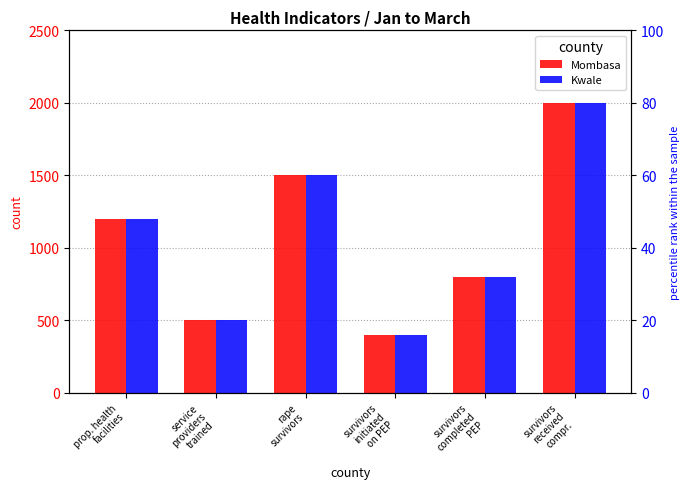

What position from the right is service
providers
trained?

5